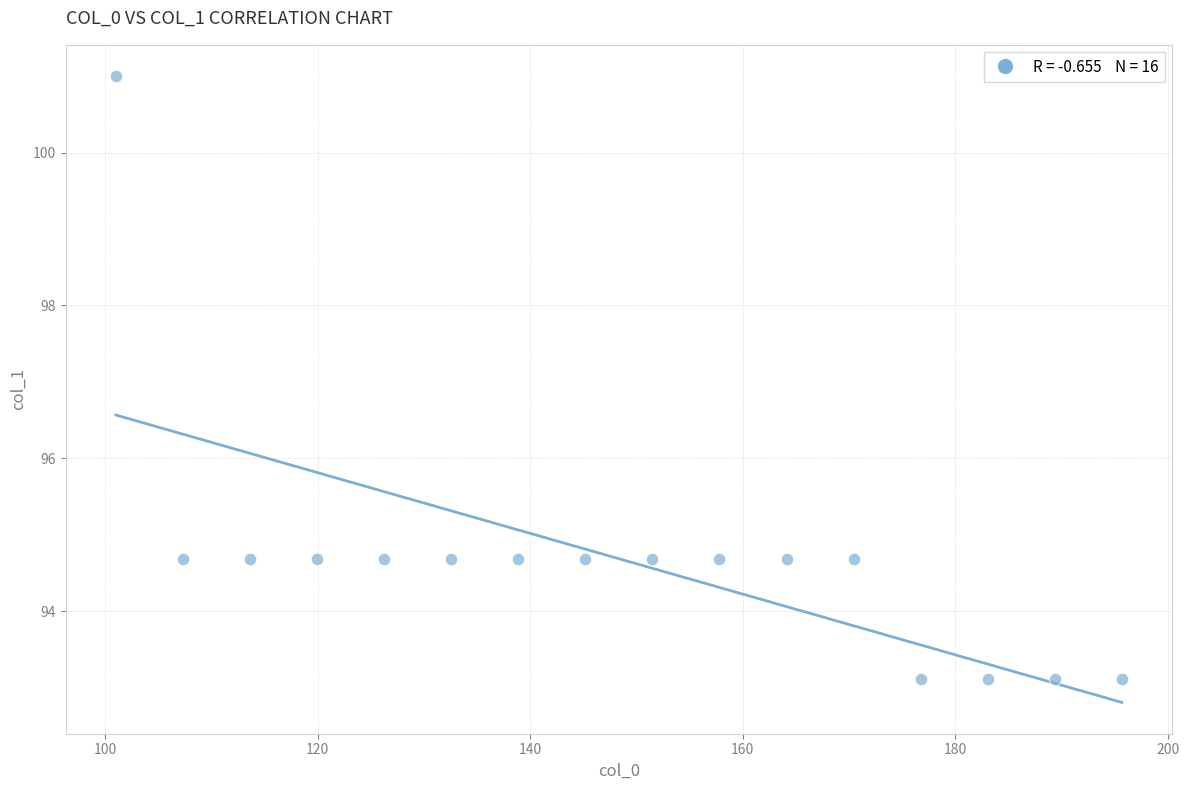

What is the range of Y values (max minus min)?

7.9